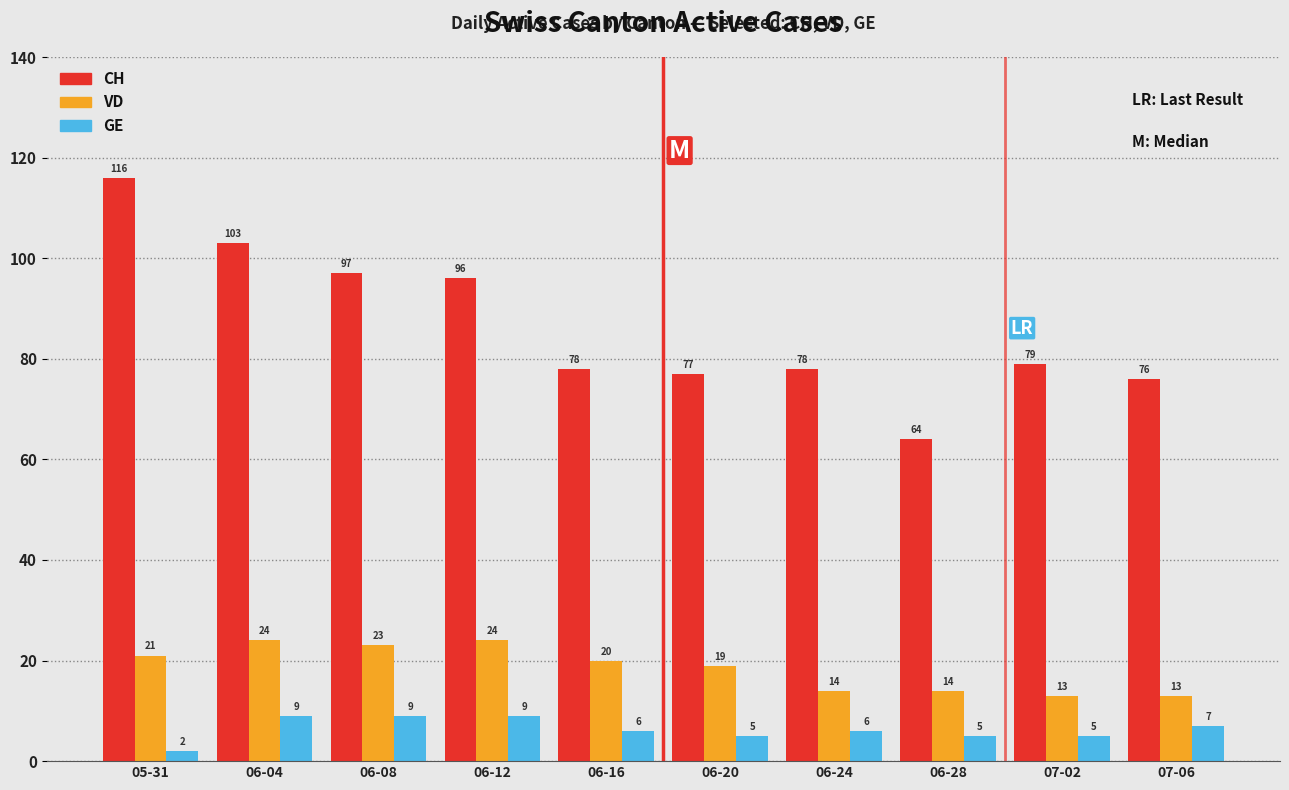

Rank the series at 06-20 from highest to lowest value.

CH, VD, GE